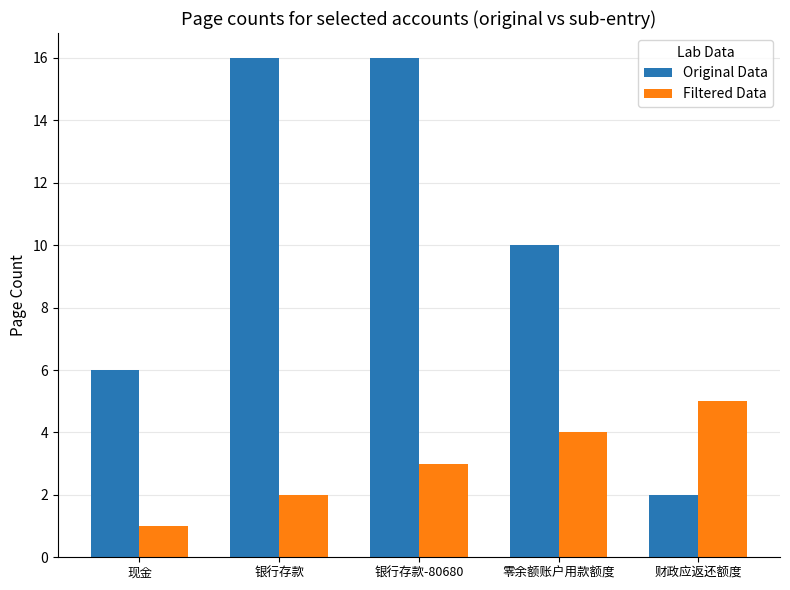

True or false: Filtered Data has a value of 5 at 零余额账户用款额度.

False